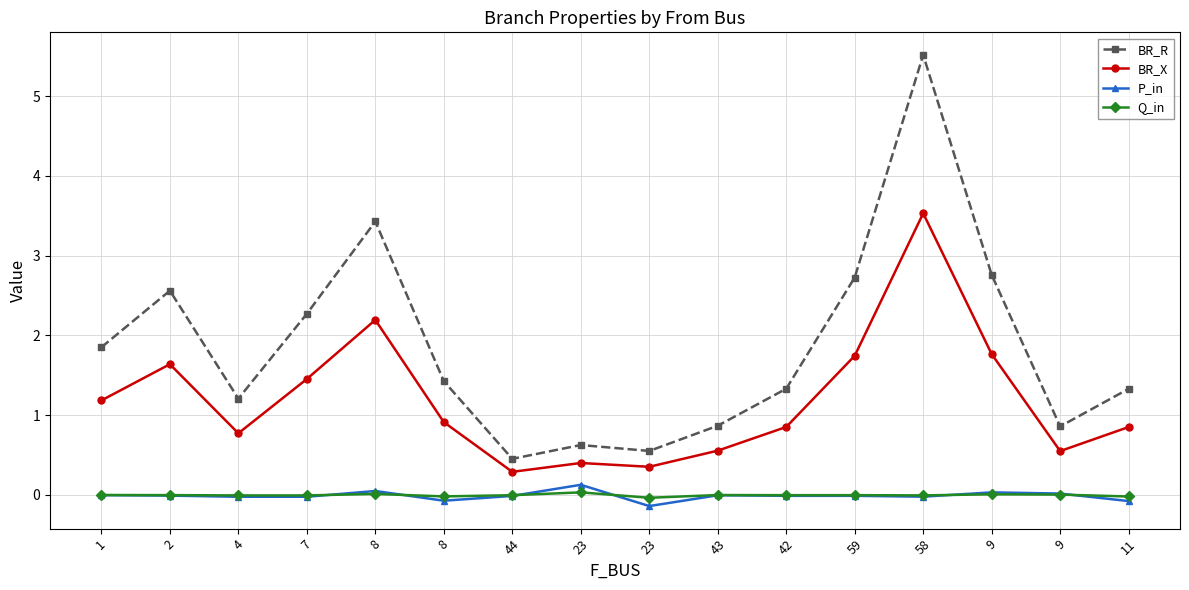

True or false: P_in has a value of -0.0 at 43.

True